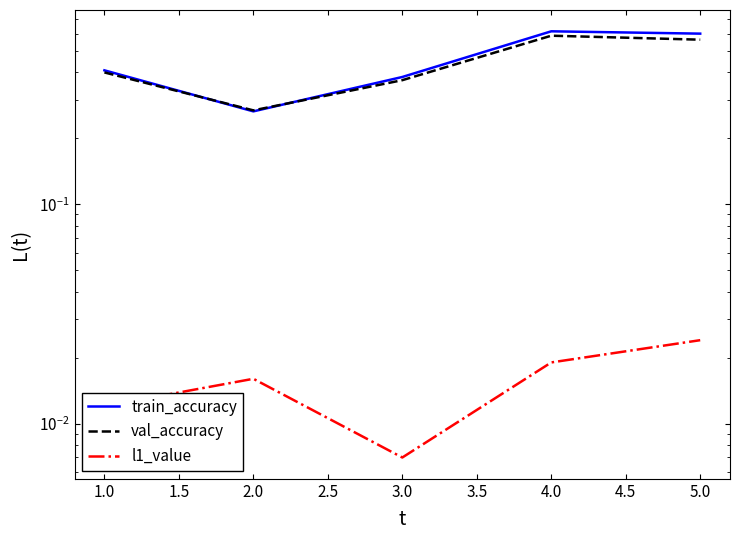

Rank the series at 5.0 from lowest to highest value.

l1_value, val_accuracy, train_accuracy